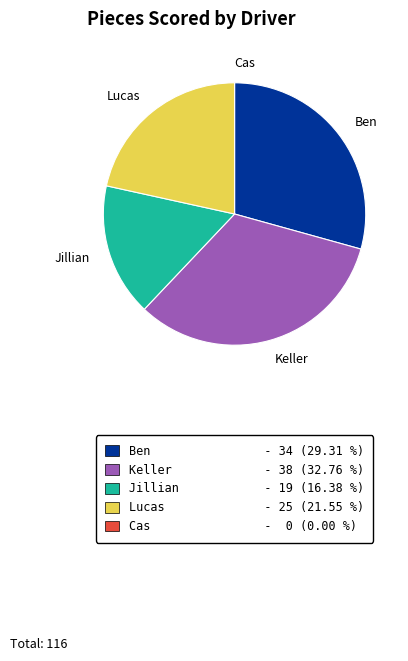

Which slice is the largest?

Keller